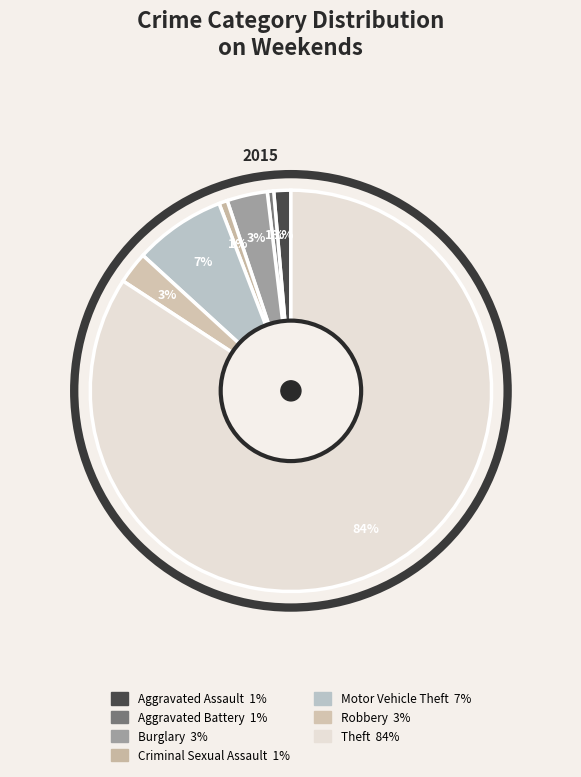

Which slice represents more than half of the pie?

Theft